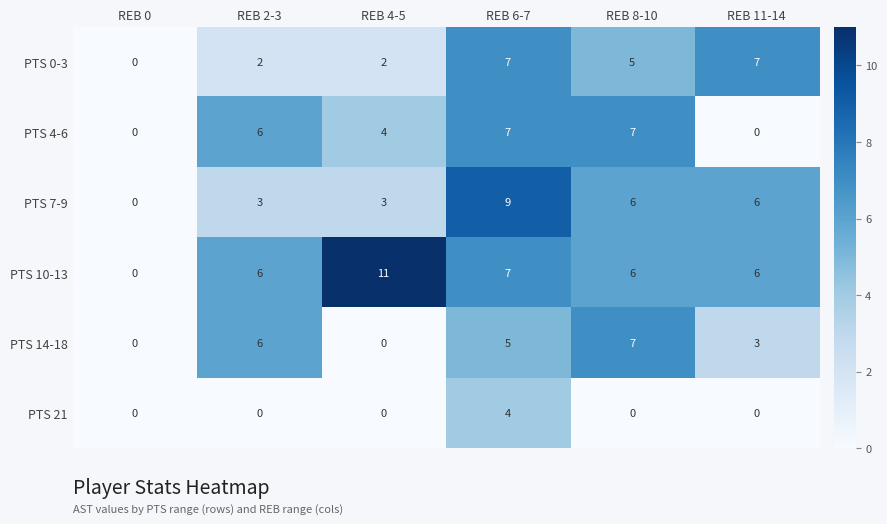

At which label does PTS 0-3 first exceed 5?

REB 6-7